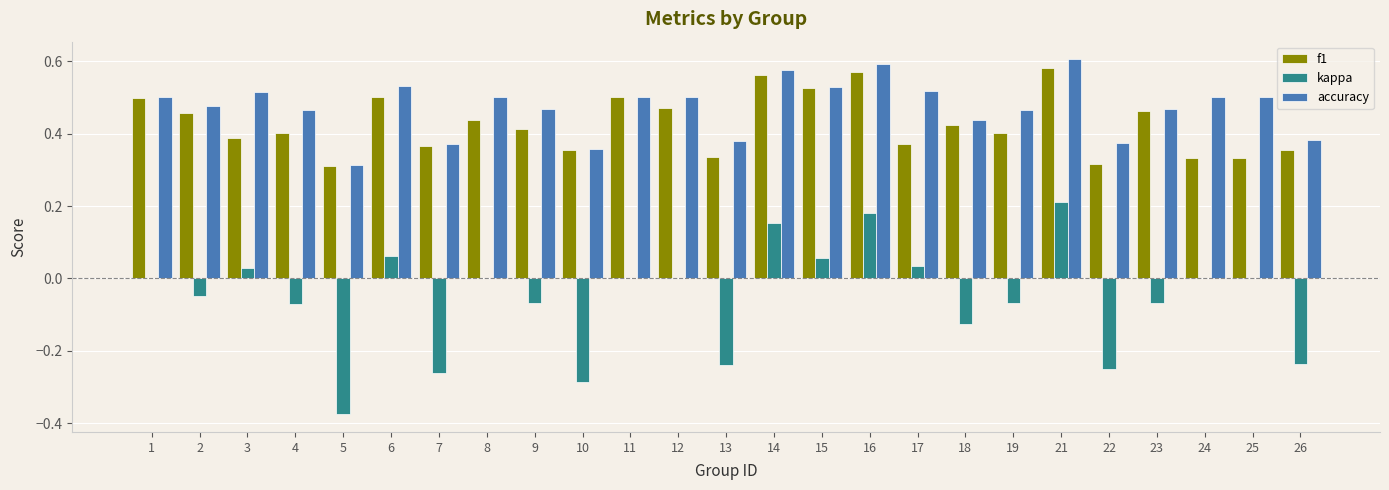

What is the sum of all kappa values?

-1.4